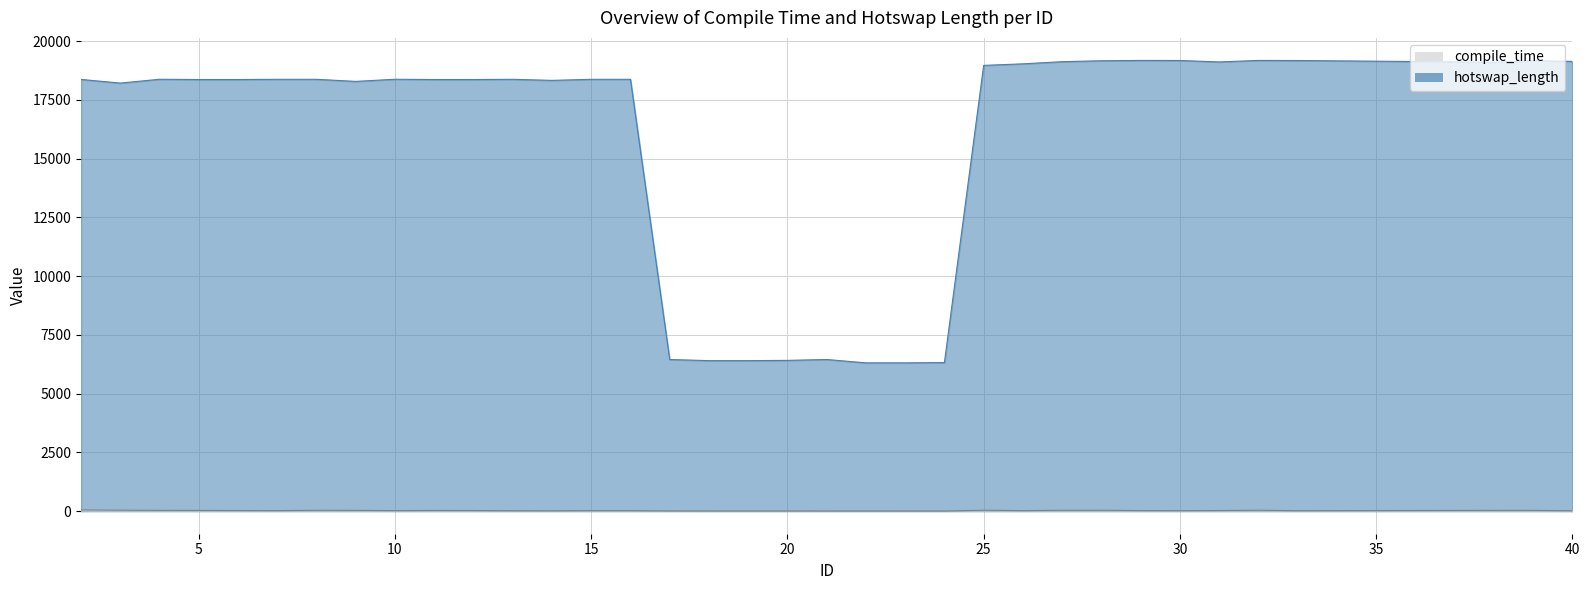

Which category has the lowest value across all series?

23